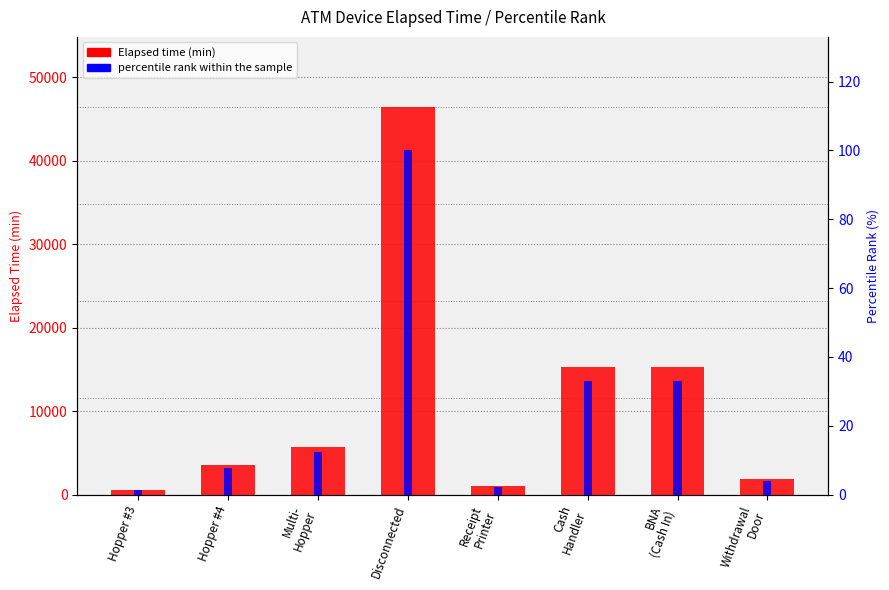

What is the label of the 4th bar from the left?

Disconnected